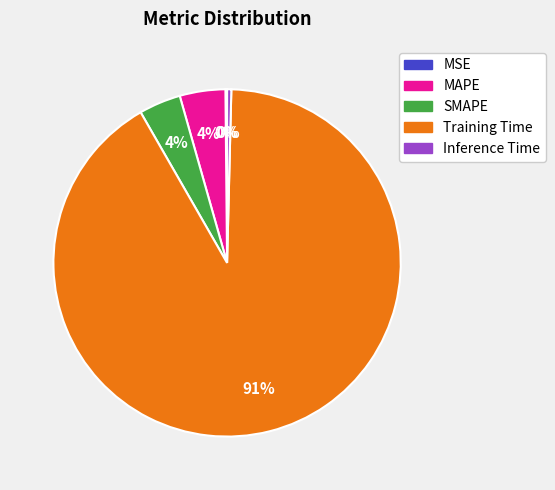

To the nearest percent, what is the average slice percentage?

20%